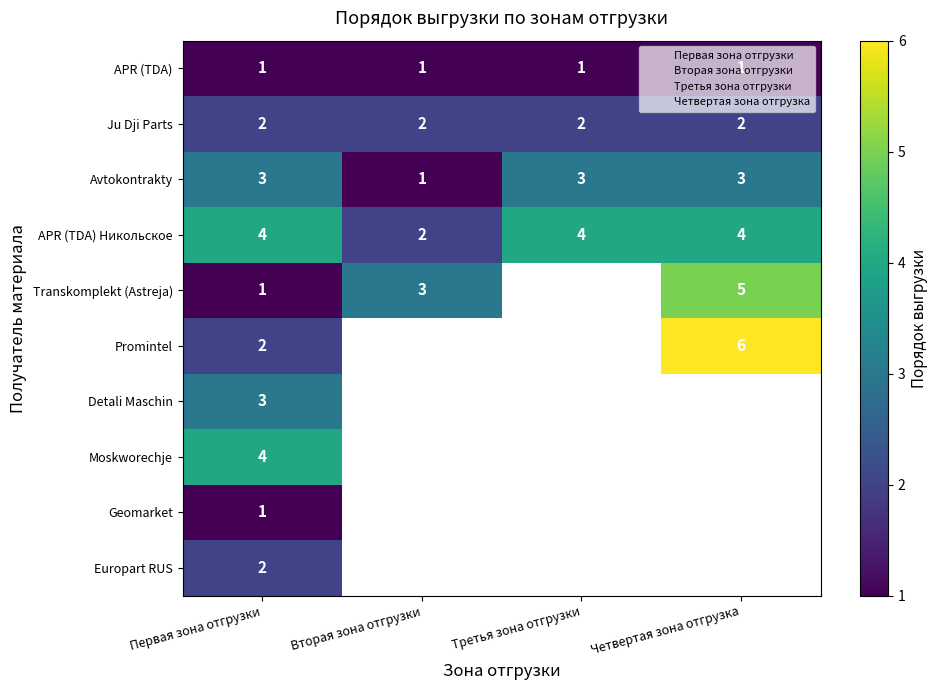

What is the sum of the APR (TDA) Никольское values at Вторая зона отгрузки and Первая зона отгрузки?

6